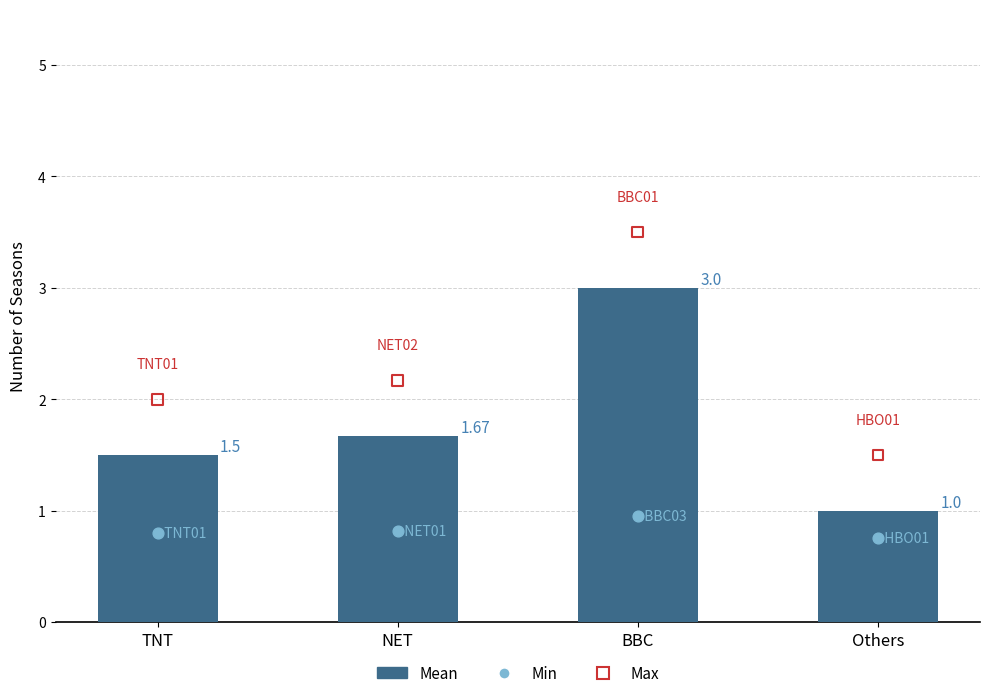

Between Others and NET, which is larger?

NET